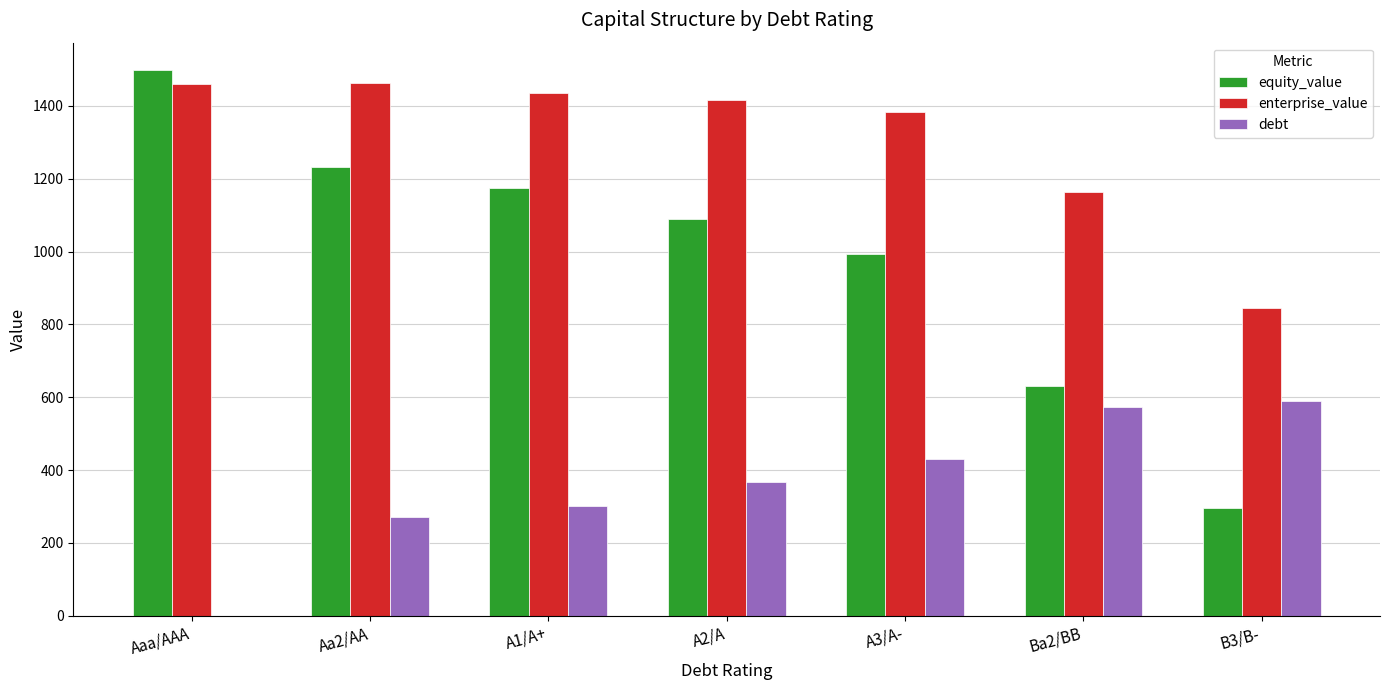

Which series has the largest total across all categories?

enterprise_value